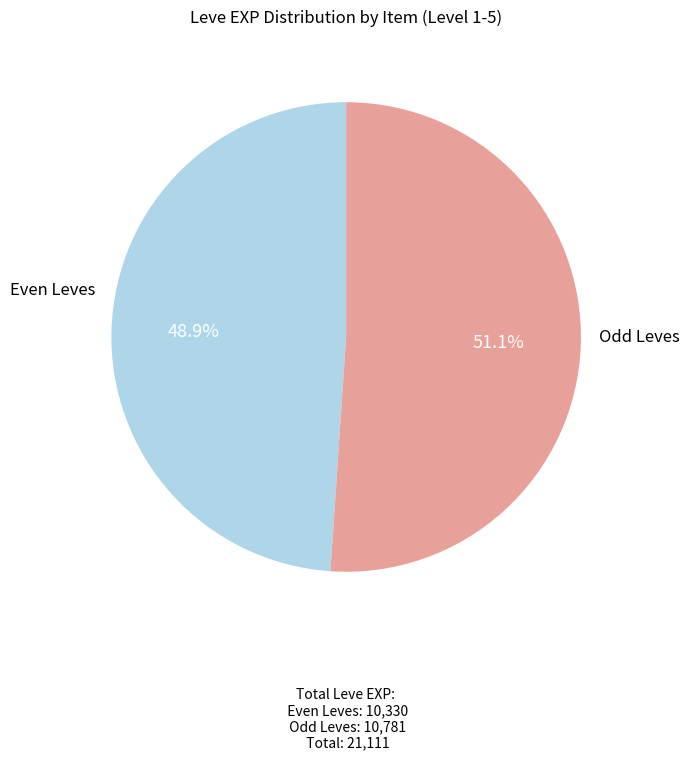

Does any single category account for the majority?

Yes